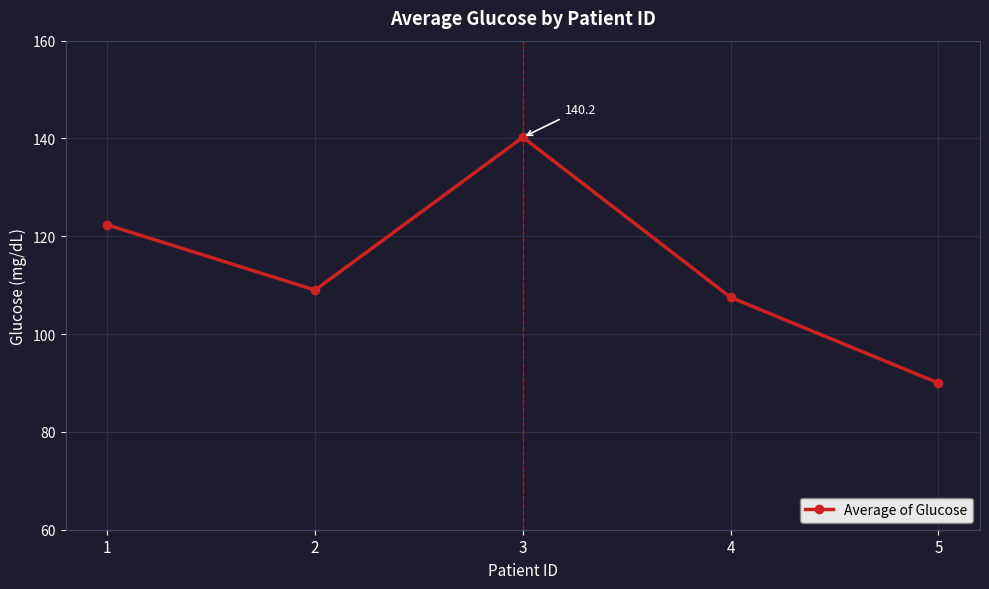

What is the approximate value at 1?

122.3